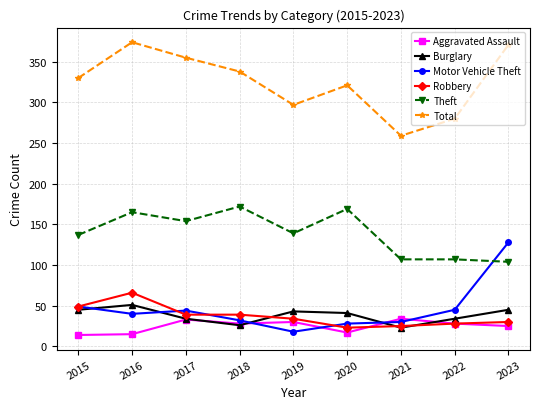

How many intersections are there between Motor Vehicle Theft and Aggravated Assault?

4